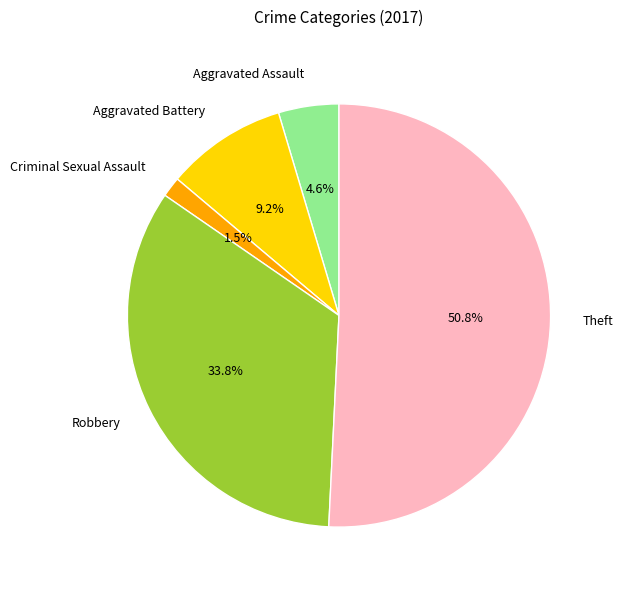

Which slice is the largest?

Theft